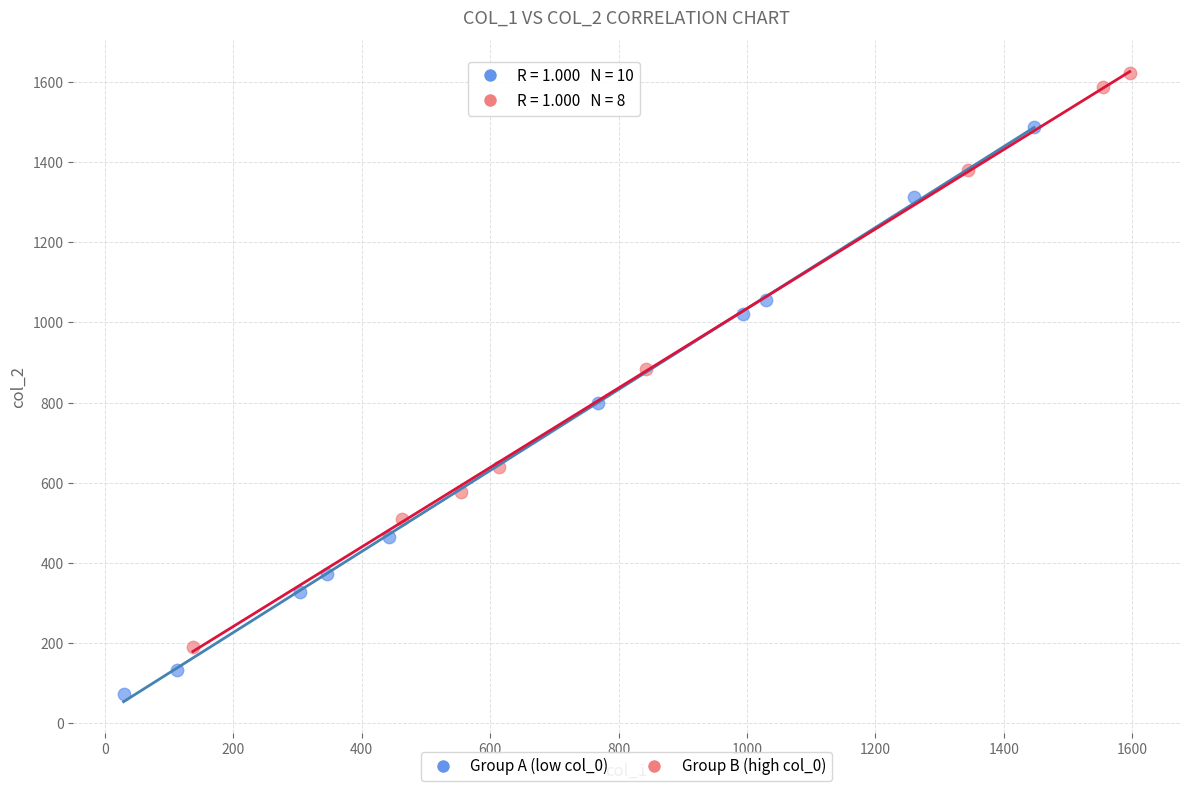

Which series contains the highest Y value?

Group B (high col_0)